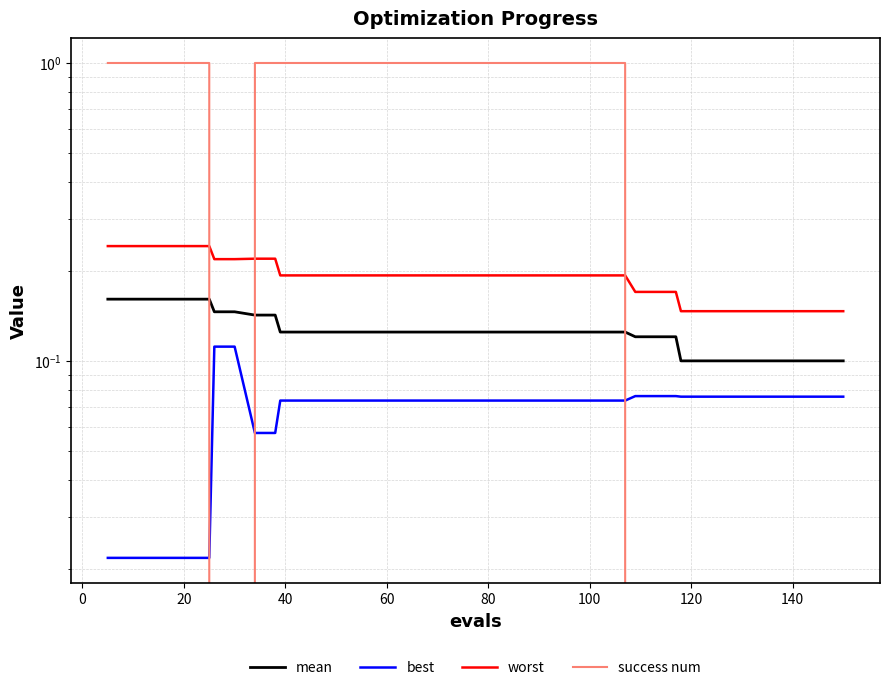

True or false: success num and worst intersect in this chart.

True